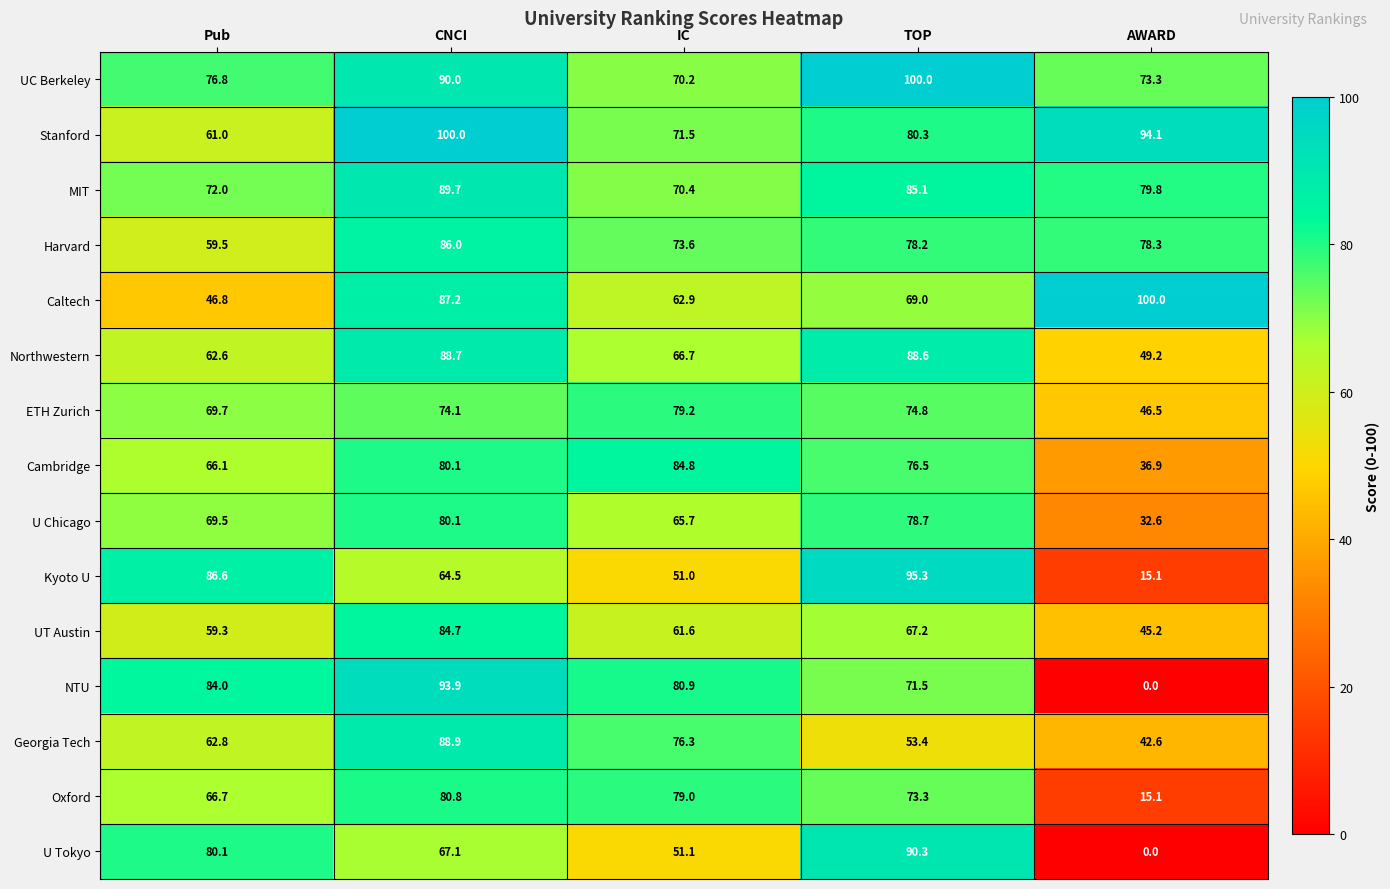

The Oxford series shows 32.2 at TOP. True or false?

False